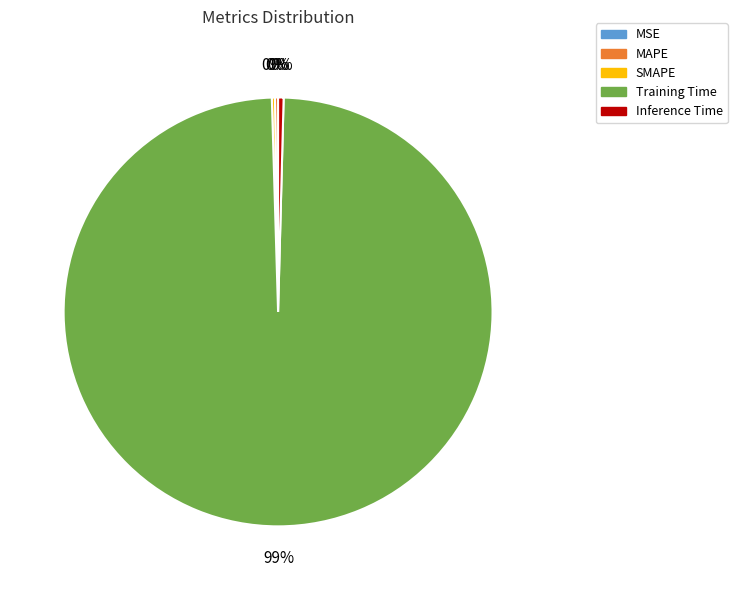

Does Training Time represent more than half of the total?

Yes